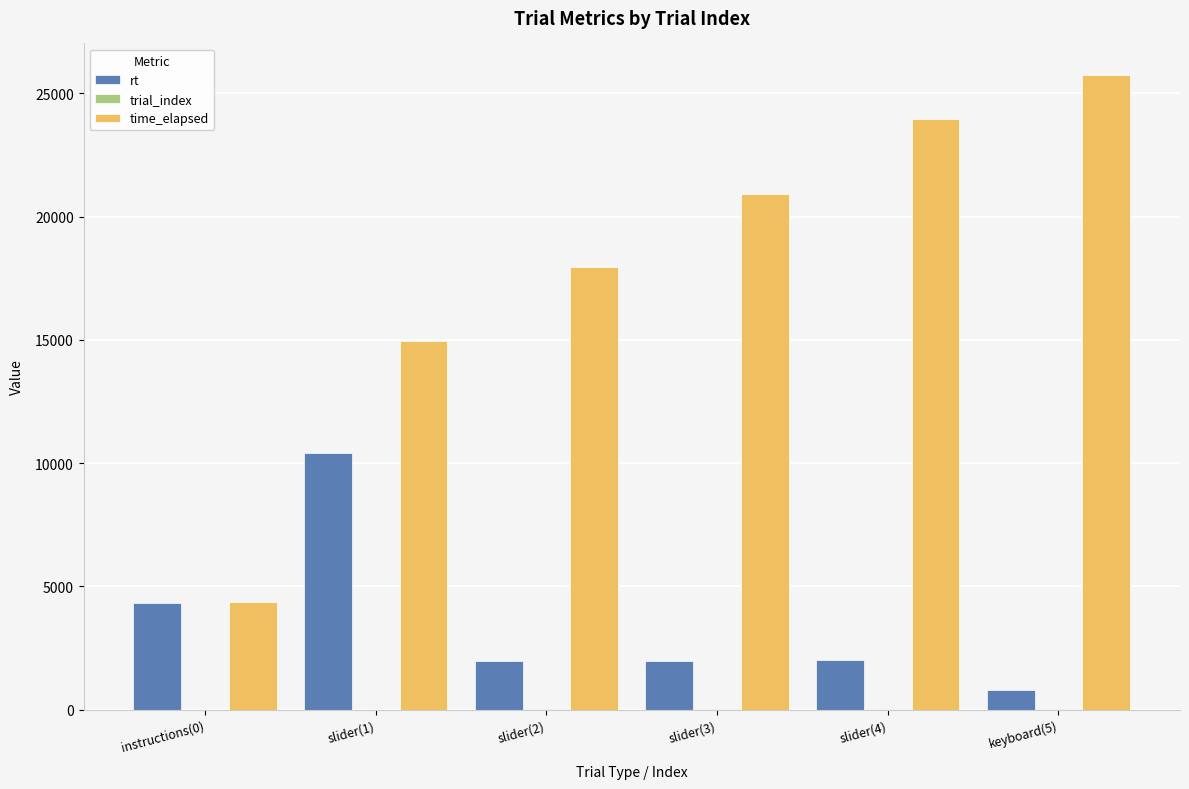

How many groups of bars are there?

6